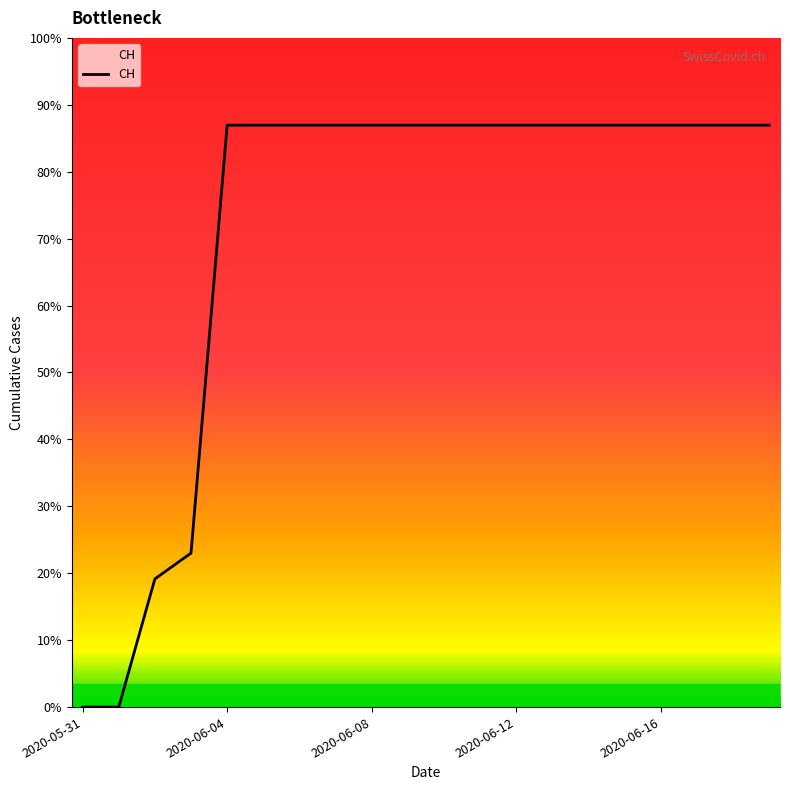

Is this an area chart (filled region under the line)?

Yes